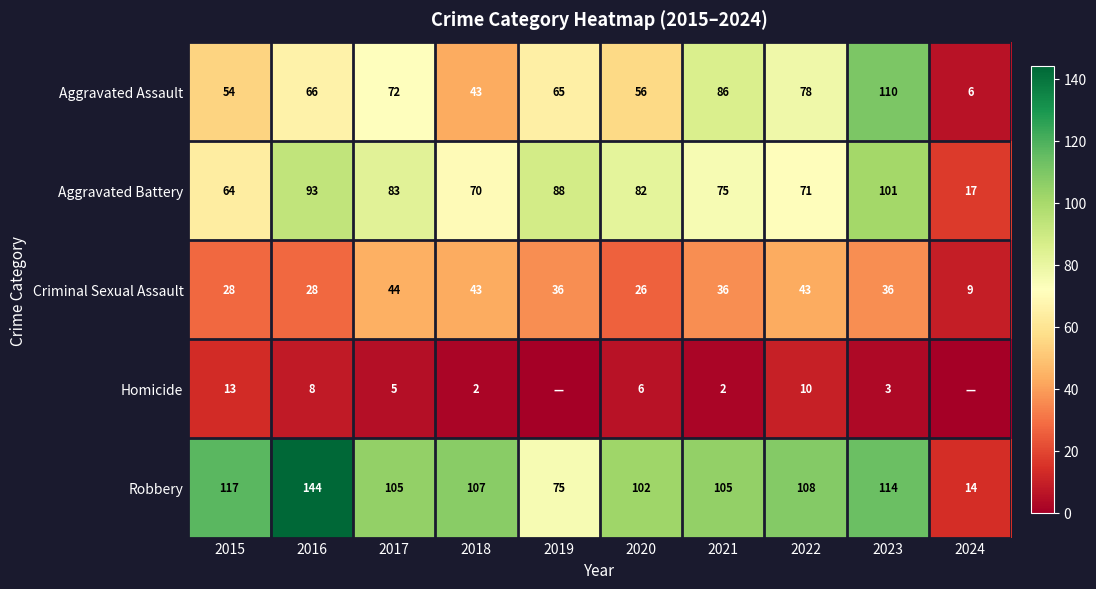

What is the spread (max minus min) of values at 2016?

136